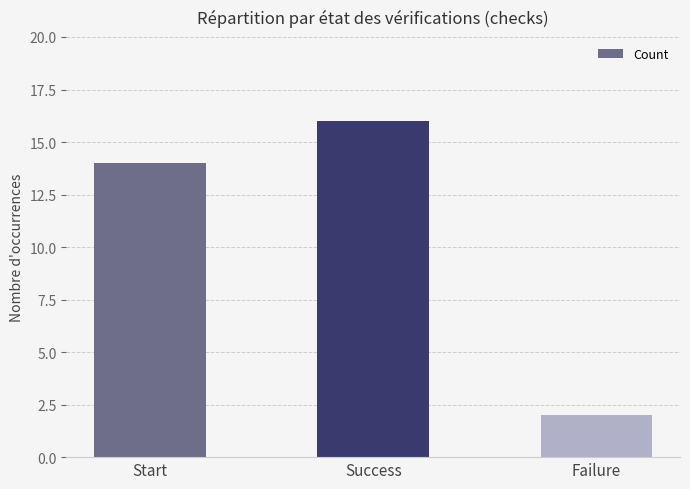

Which category has the lowest value across all series?

Failure